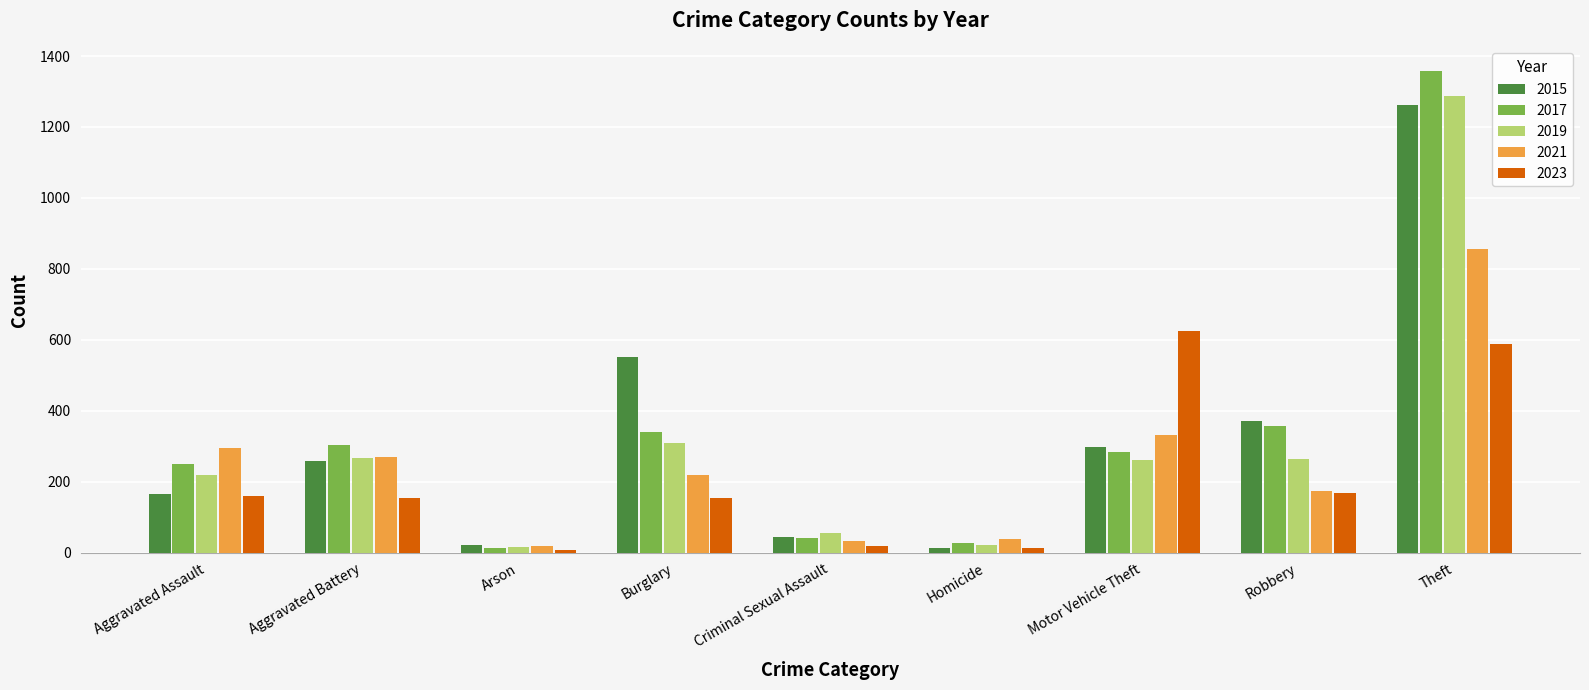

What is the maximum value for 2017?

1359